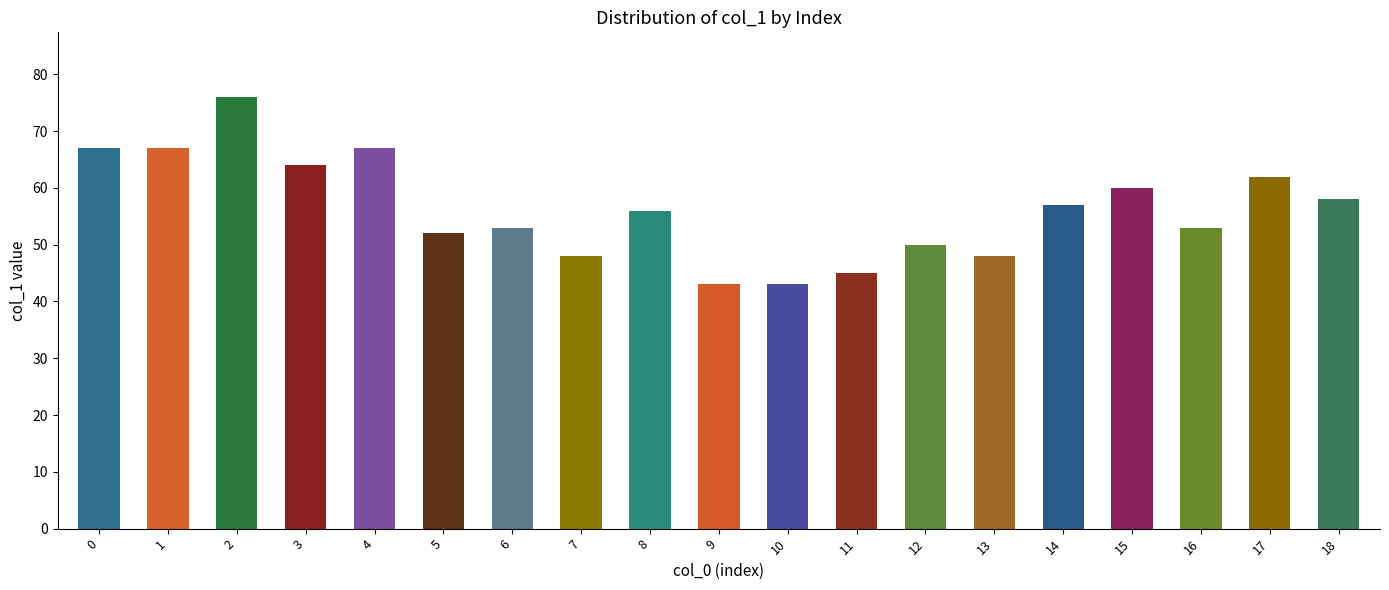

How many series are shown in this chart?

1